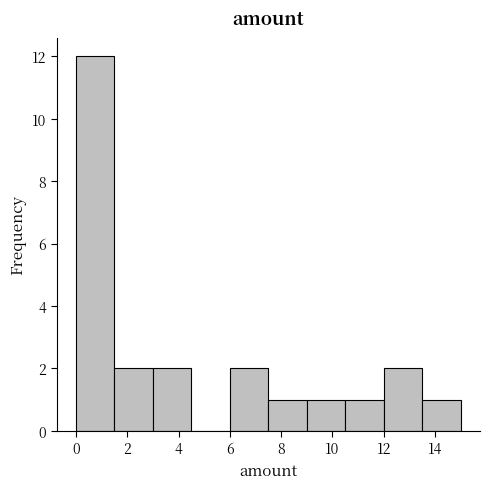

How tall is the bar that spans 12.0 to 13.5 on the x-axis? Neither the bar edges nor the heights are printed on the chart, so give them approximately, as read against the axes.

2